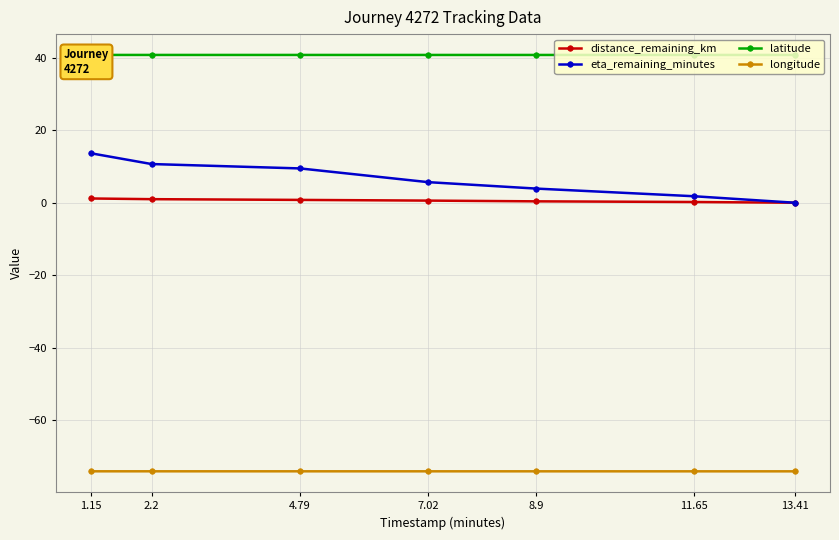

The longitude series shows -74.0 at 4.79. True or false?

True